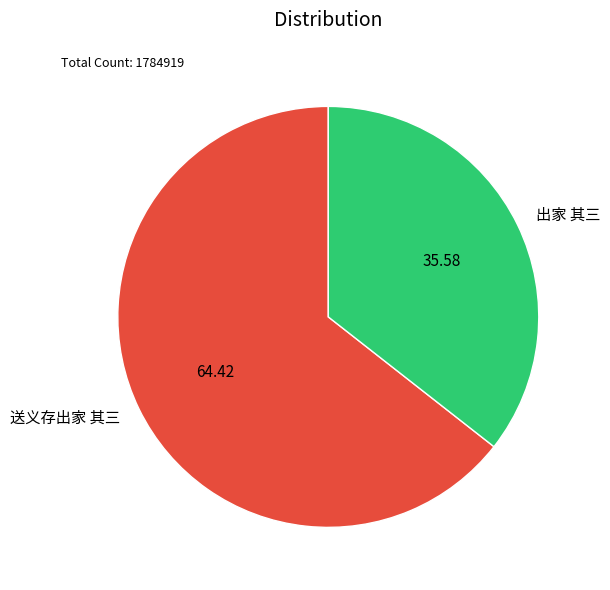

True or false: 出家 其三 accounts for 36% of the total.

True